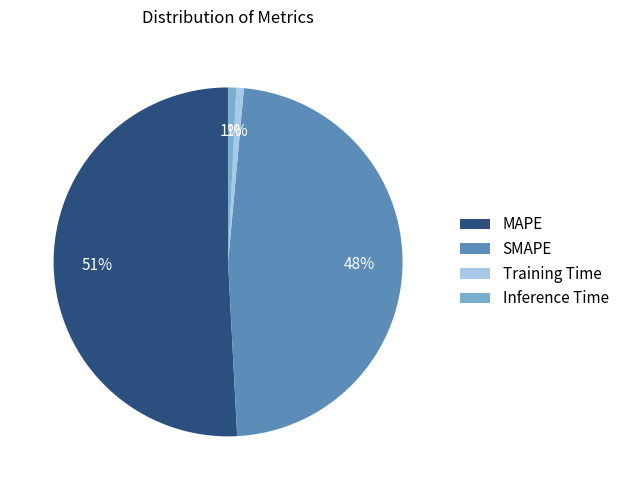

The SMAPE slice represents 48% of the pie. True or false?

True